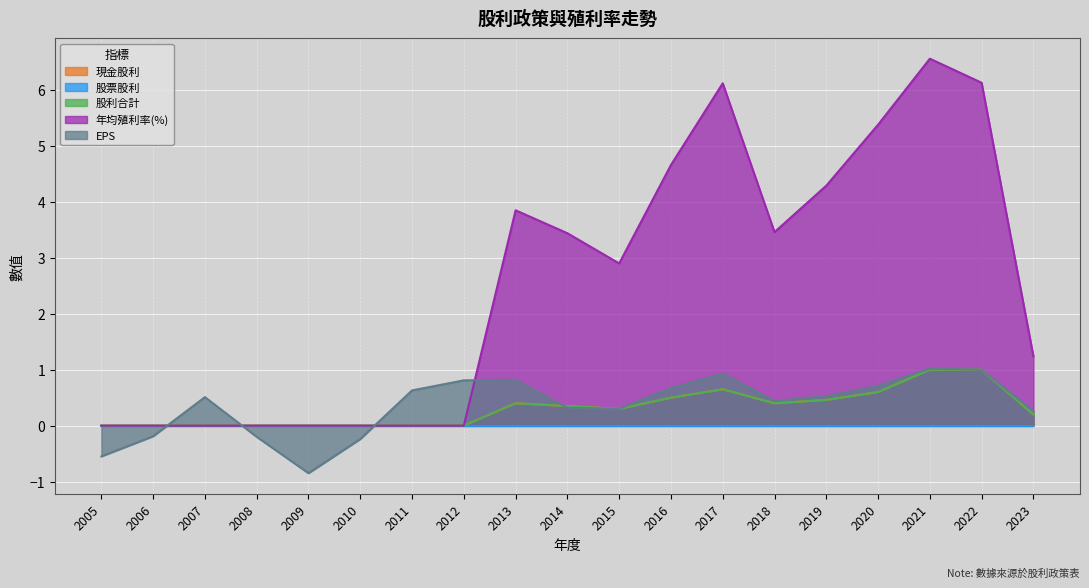

What is the total value across all series at 2005?

-0.6